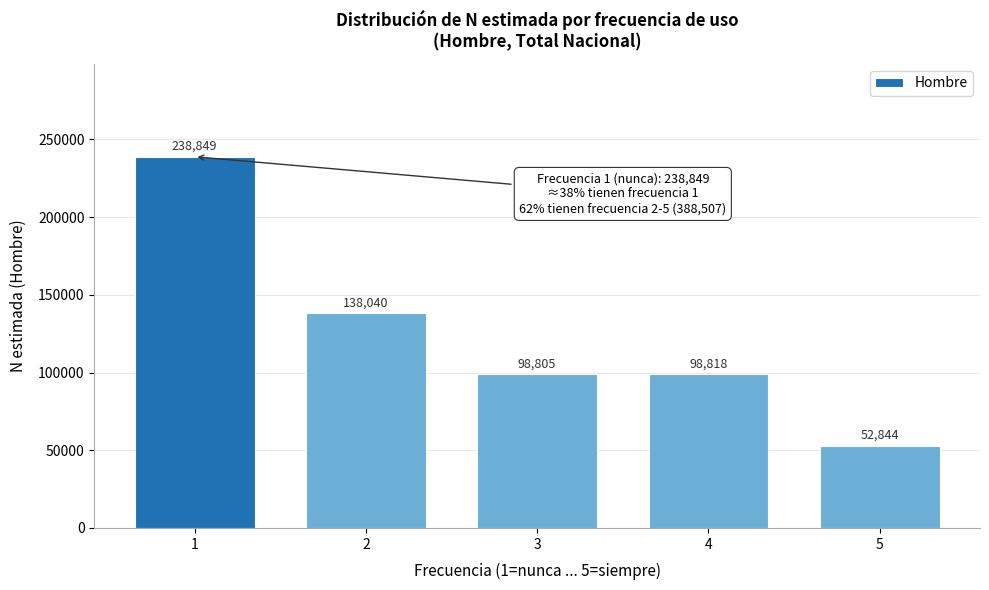

Reading right to left, extract all data points from this chart.

52844	98818	98805	138040	238849